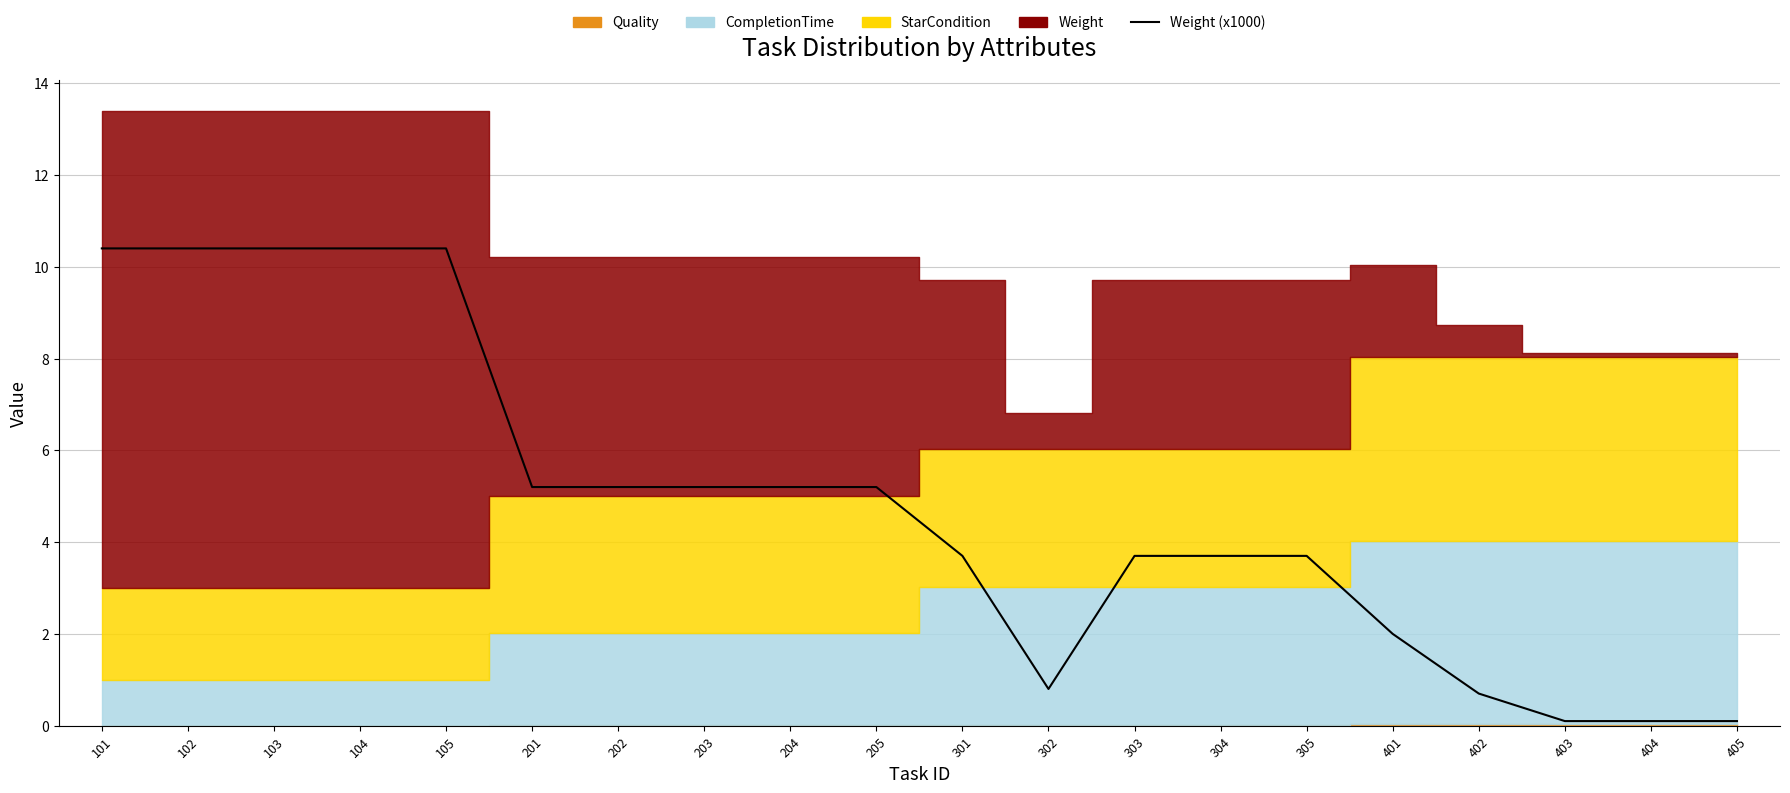

Where is the first local minimum?

302